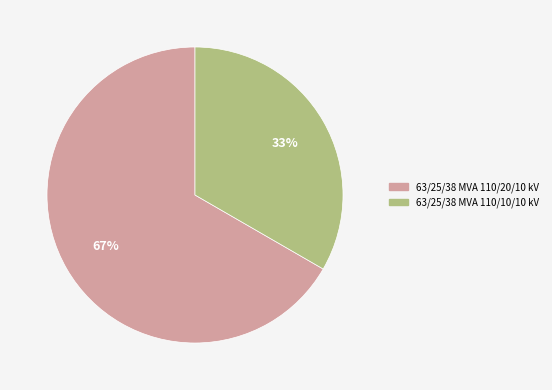

Combined, do 63/25/38 MVA 110/20/10 kV and 63/25/38 MVA 110/10/10 kV account for over 50%?

Yes